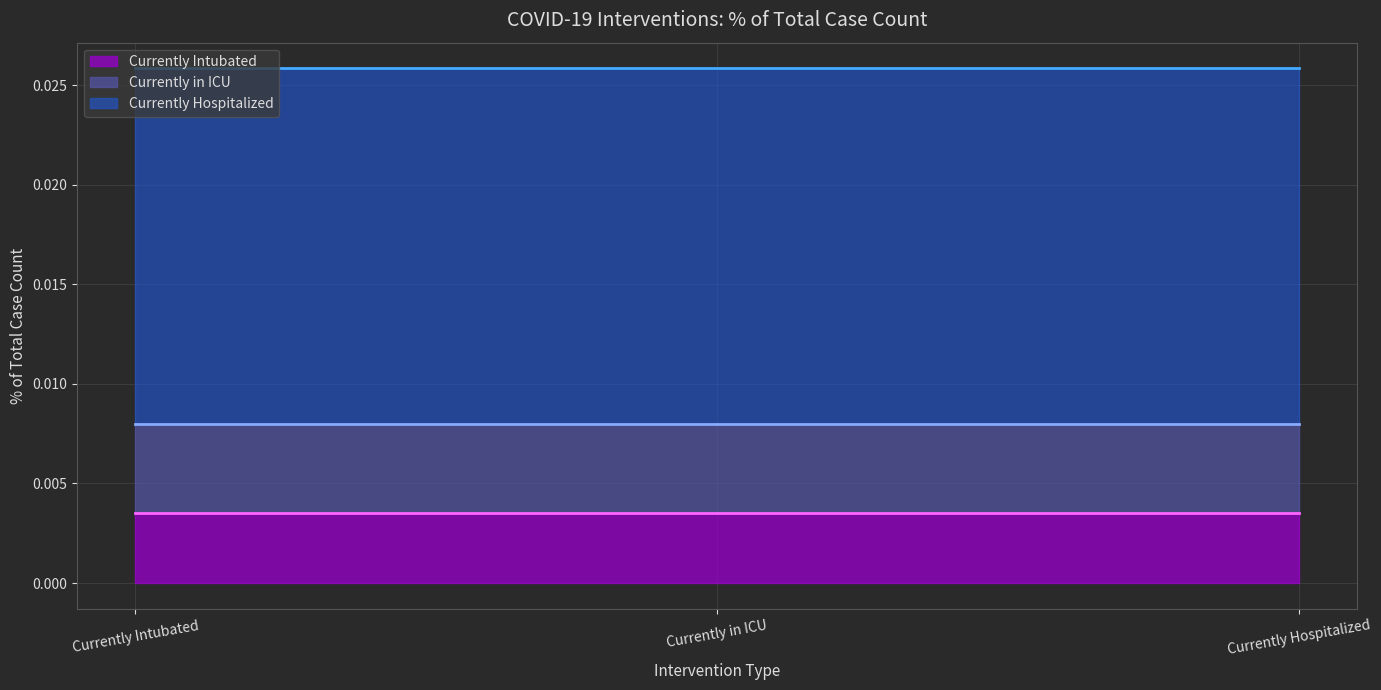

How many lines are shown in the chart?

3